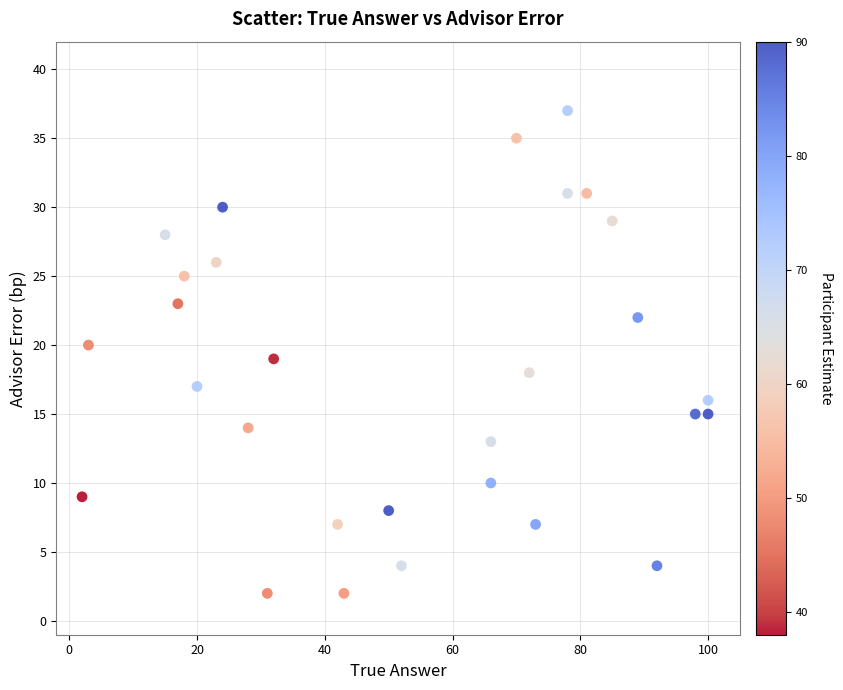

What is the range of X values (max minus min)?

98